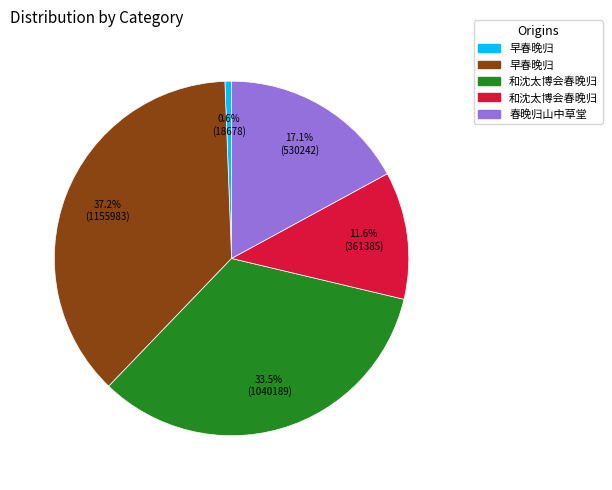

Does any single category account for the majority?

No